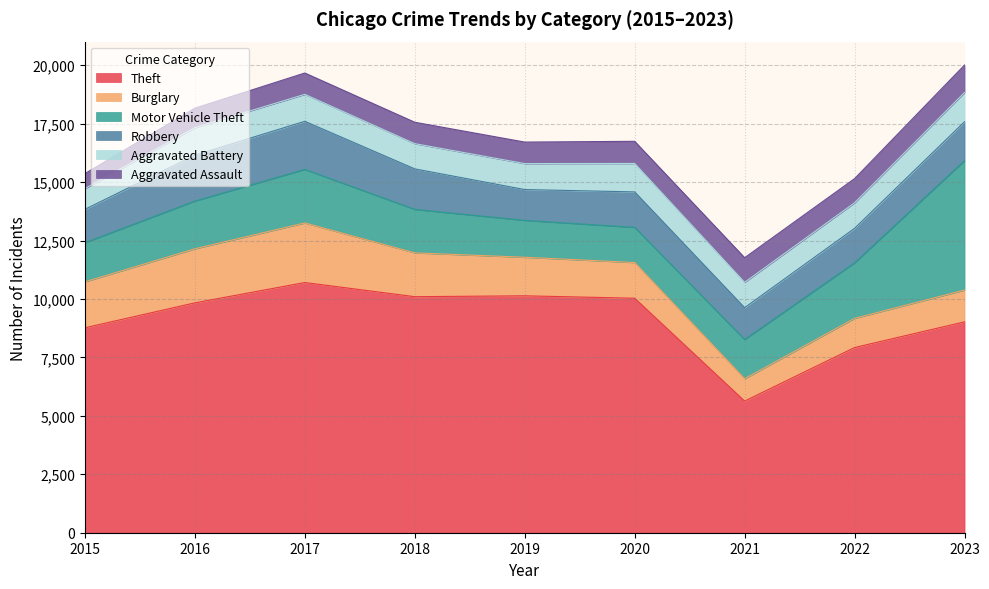

Between 2020 and 2021, which is larger?

2020